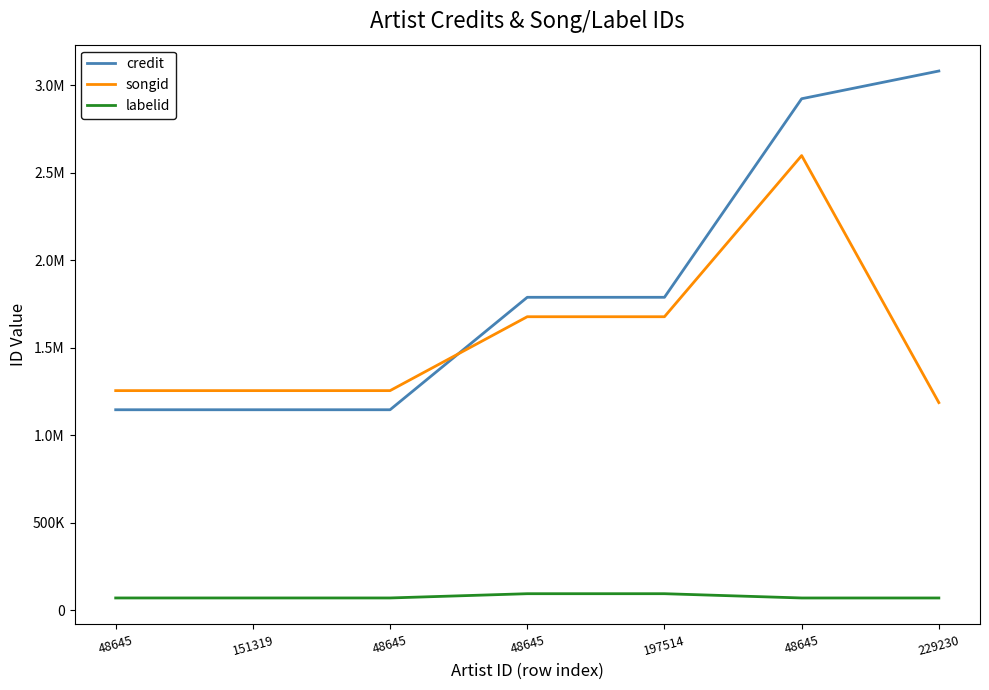

True or false: labelid and credit intersect in this chart.

False